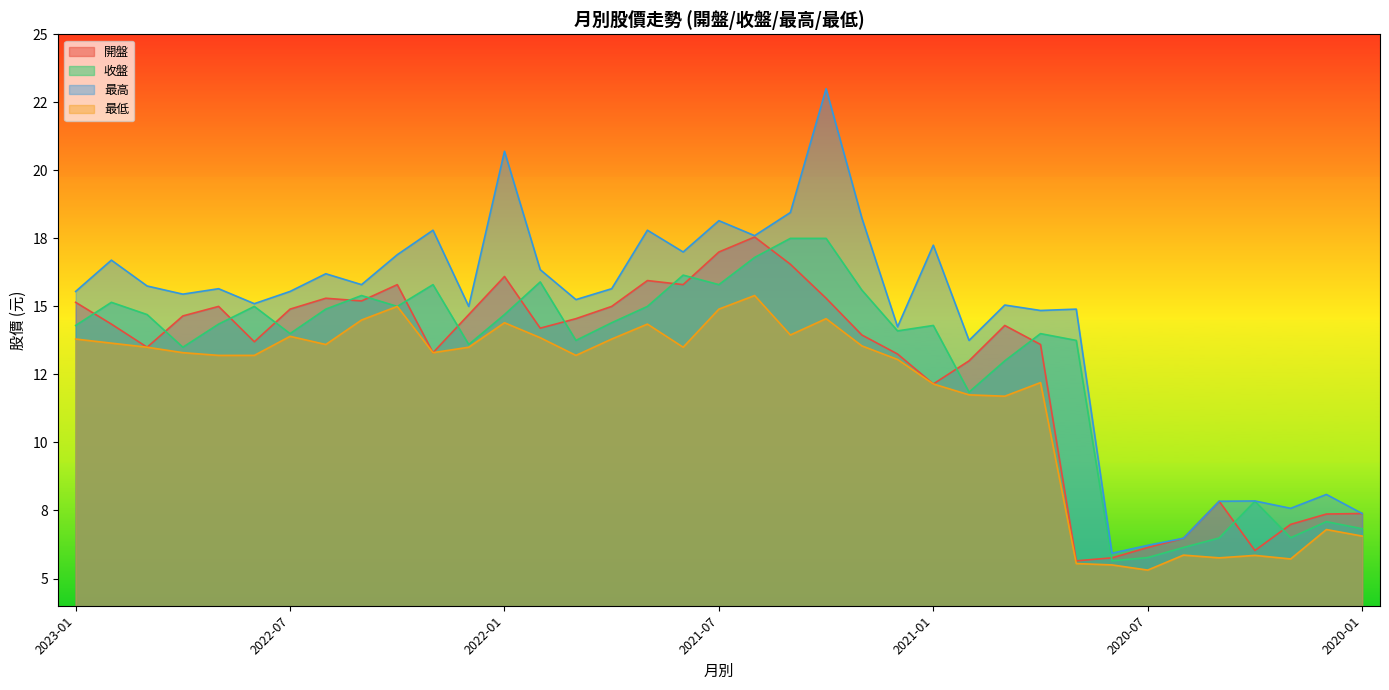

Which series has the largest total across all categories?

最高